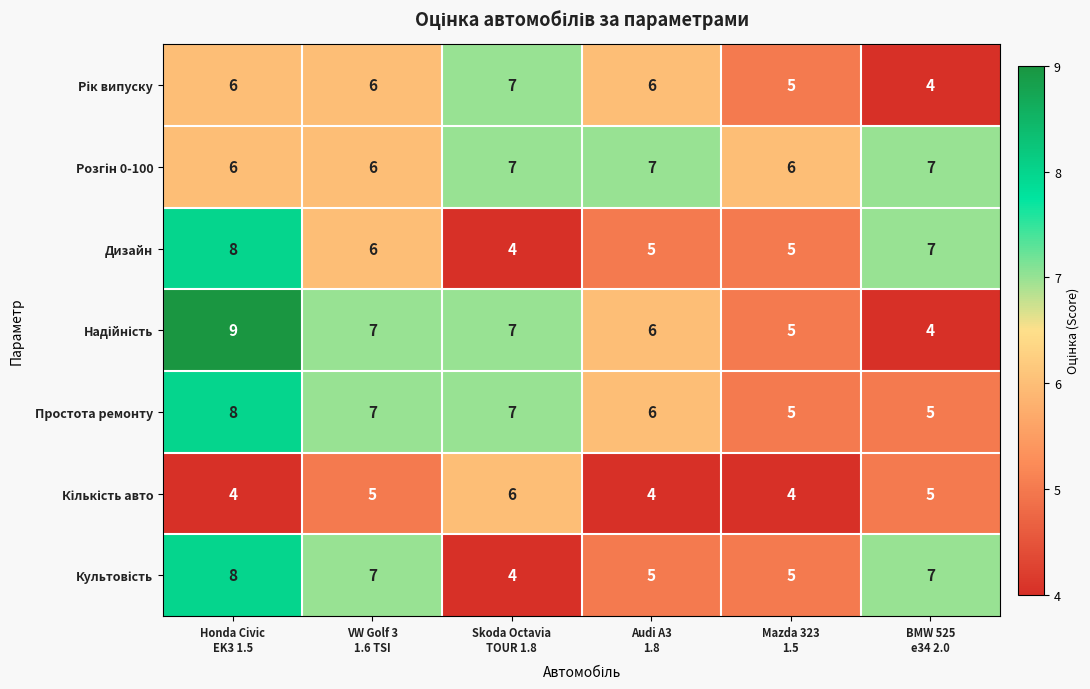

Count the number of categories in the chart.

6